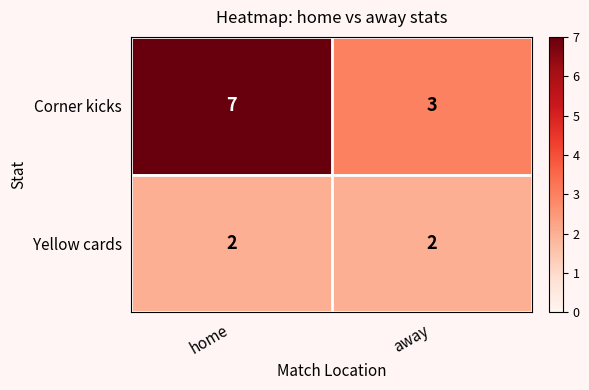

Reading right to left, what are all the values shown in this chart?

Corner kicks: away=3	home=7
Yellow cards: away=2	home=2